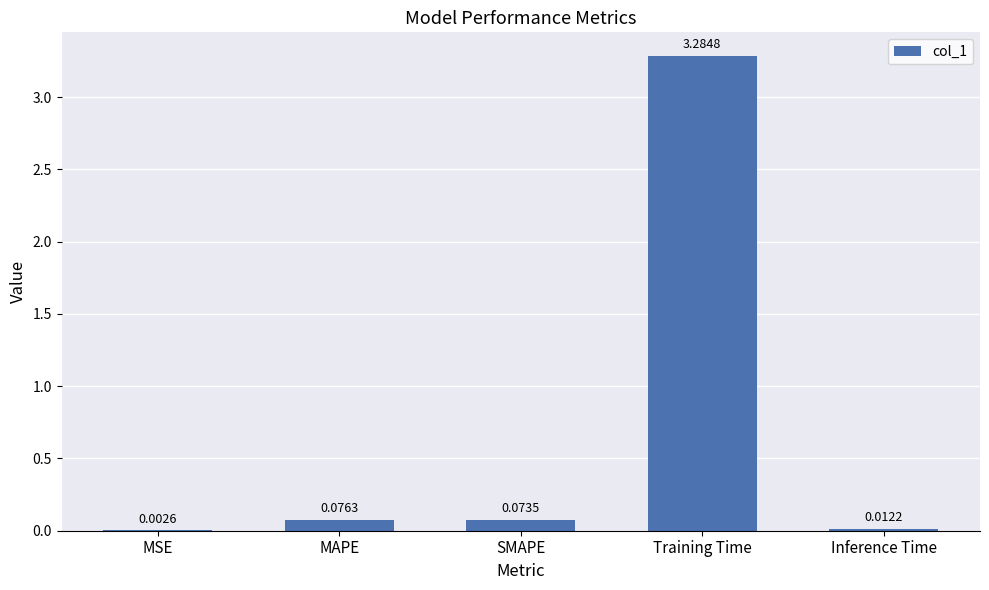

Which has a higher value, SMAPE or Training Time?

Training Time